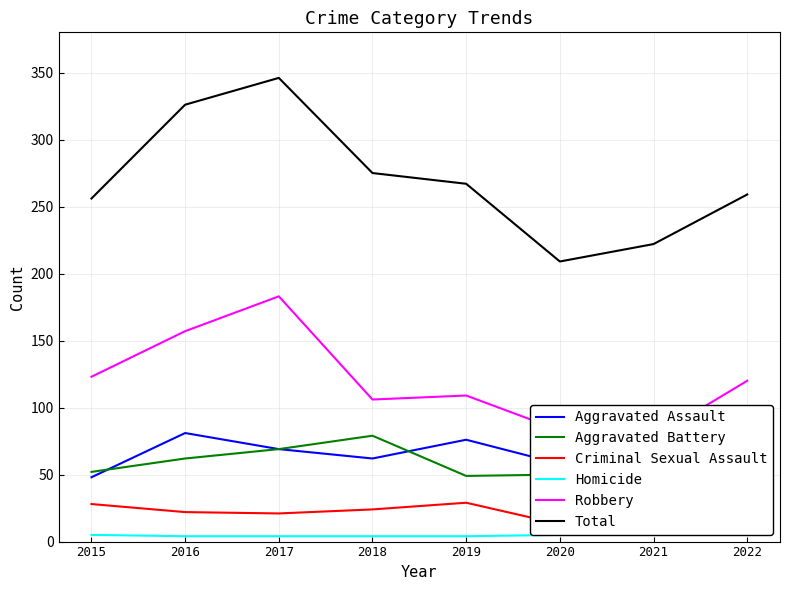

Which series has the largest range (max minus min)?

Total